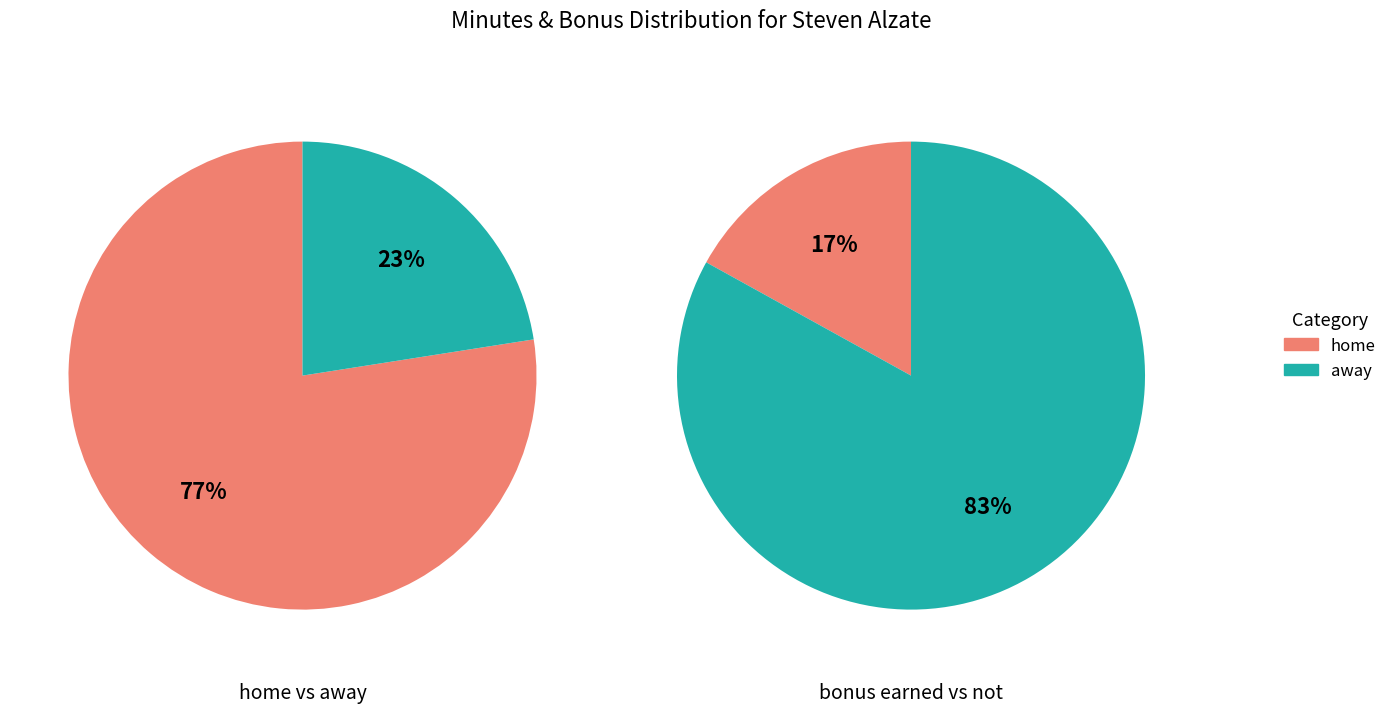

Combined, do 13 and 21 account for over 50%?

No